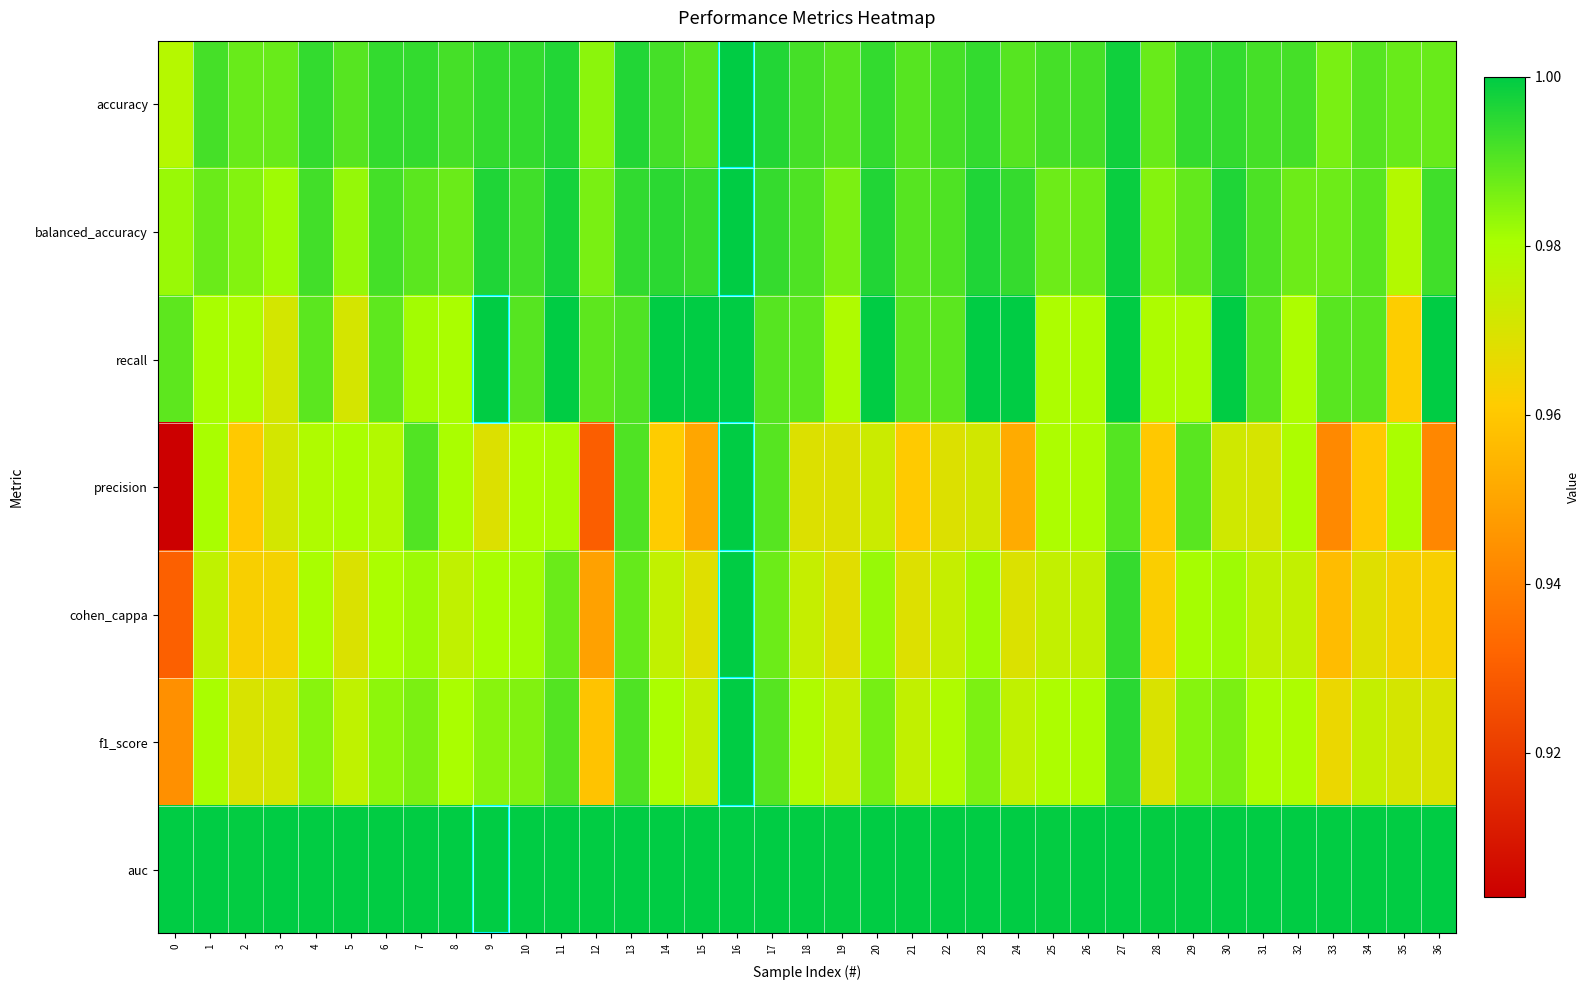

Reading left to right, transcribe all the data shown in this chart.

accuracy: 0=1.0	1=1.0	2=1.0	3=1.0	4=1.0	5=1.0	6=1.0	7=1.0	8=1.0	9=1.0	10=1.0	11=1.0	12=1.0	13=1.0	14=1.0	15=1.0	16=1.0	17=1.0	18=1.0	19=1.0	20=1.0	21=1.0	22=1.0	23=1.0	24=1.0	25=1.0	26=1.0	27=1.0	28=1.0	29=1.0	30=1.0	31=1.0	32=1.0	33=1.0	34=1.0	35=1.0	36=1.0
balanced_accuracy: 0=1.0	1=1.0	2=1.0	3=1.0	4=1.0	5=1.0	6=1.0	7=1.0	8=1.0	9=1.0	10=1.0	11=1.0	12=1.0	13=1.0	14=1.0	15=1.0	16=1.0	17=1.0	18=1.0	19=1.0	20=1.0	21=1.0	22=1.0	23=1.0	24=1.0	25=1.0	26=1.0	27=1.0	28=1.0	29=1.0	30=1.0	31=1.0	32=1.0	33=1.0	34=1.0	35=1.0	36=1.0
recall: 0=1.0	1=1.0	2=1.0	3=1.0	4=1.0	5=1.0	6=1.0	7=1.0	8=1.0	9=1.0	10=1.0	11=1.0	12=1.0	13=1.0	14=1.0	15=1.0	16=1.0	17=1.0	18=1.0	19=1.0	20=1.0	21=1.0	22=1.0	23=1.0	24=1.0	25=1.0	26=1.0	27=1.0	28=1.0	29=1.0	30=1.0	31=1.0	32=1.0	33=1.0	34=1.0	35=1.0	36=1.0
precision: 0=0.9	1=1.0	2=1.0	3=1.0	4=1.0	5=1.0	6=1.0	7=1.0	8=1.0	9=1.0	10=1.0	11=1.0	12=0.9	13=1.0	14=1.0	15=1.0	16=1.0	17=1.0	18=1.0	19=1.0	20=1.0	21=1.0	22=1.0	23=1.0	24=1.0	25=1.0	26=1.0	27=1.0	28=1.0	29=1.0	30=1.0	31=1.0	32=1.0	33=0.9	34=1.0	35=1.0	36=0.9
cohen_cappa: 0=0.9	1=1.0	2=1.0	3=1.0	4=1.0	5=1.0	6=1.0	7=1.0	8=1.0	9=1.0	10=1.0	11=1.0	12=0.9	13=1.0	14=1.0	15=1.0	16=1.0	17=1.0	18=1.0	19=1.0	20=1.0	21=1.0	22=1.0	23=1.0	24=1.0	25=1.0	26=1.0	27=1.0	28=1.0	29=1.0	30=1.0	31=1.0	32=1.0	33=1.0	34=1.0	35=1.0	36=1.0
f1_score: 0=0.9	1=1.0	2=1.0	3=1.0	4=1.0	5=1.0	6=1.0	7=1.0	8=1.0	9=1.0	10=1.0	11=1.0	12=1.0	13=1.0	14=1.0	15=1.0	16=1.0	17=1.0	18=1.0	19=1.0	20=1.0	21=1.0	22=1.0	23=1.0	24=1.0	25=1.0	26=1.0	27=1.0	28=1.0	29=1.0	30=1.0	31=1.0	32=1.0	33=1.0	34=1.0	35=1.0	36=1.0
auc: 0=1.0	1=1.0	2=1.0	3=1.0	4=1.0	5=1.0	6=1.0	7=1.0	8=1.0	9=1.0	10=1.0	11=1.0	12=1.0	13=1.0	14=1.0	15=1.0	16=1.0	17=1.0	18=1.0	19=1.0	20=1.0	21=1.0	22=1.0	23=1.0	24=1.0	25=1.0	26=1.0	27=1.0	28=1.0	29=1.0	30=1.0	31=1.0	32=1.0	33=1.0	34=1.0	35=1.0	36=1.0